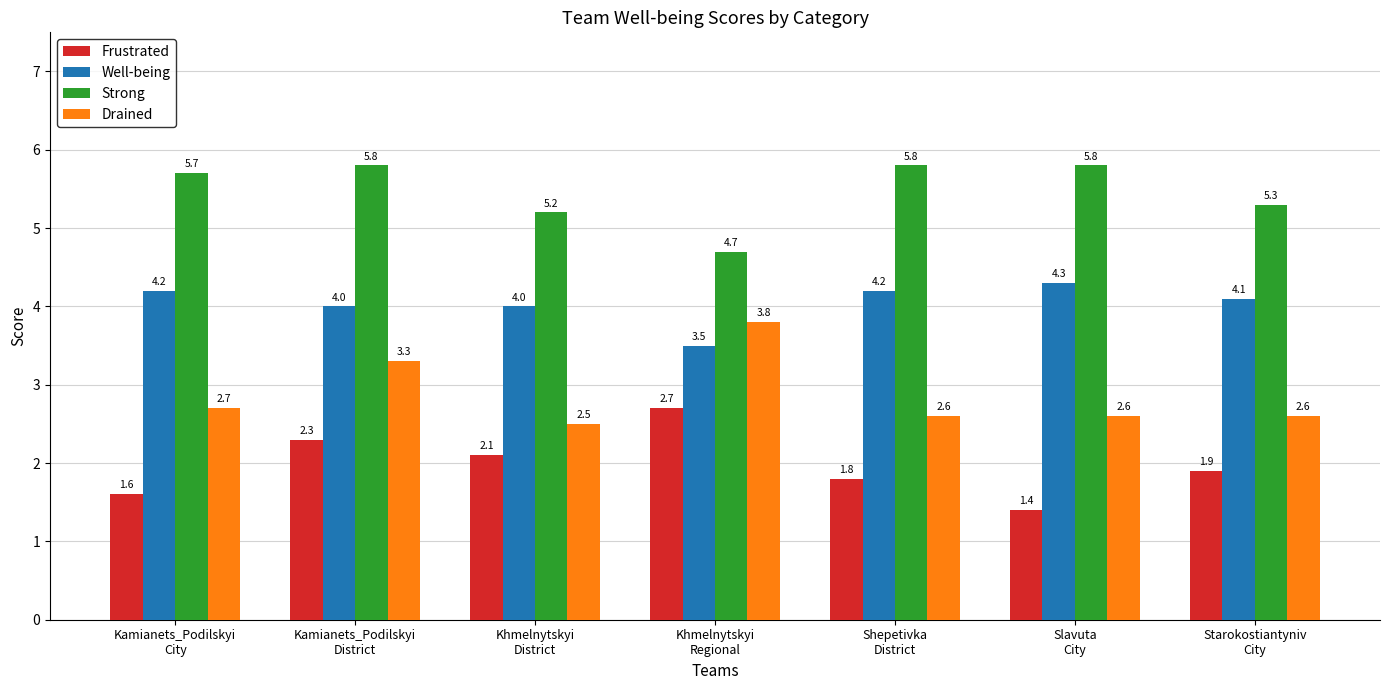

Where does the Well-being series first go above 4?

Kamianets_Podilskyi
City